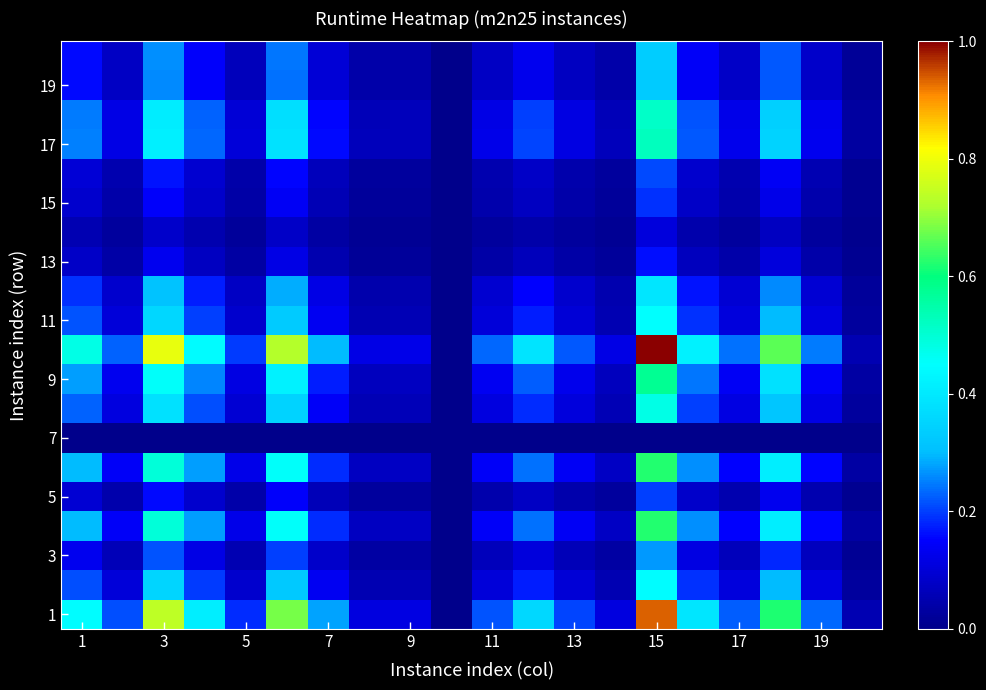

Count the number of categories in the chart.

20